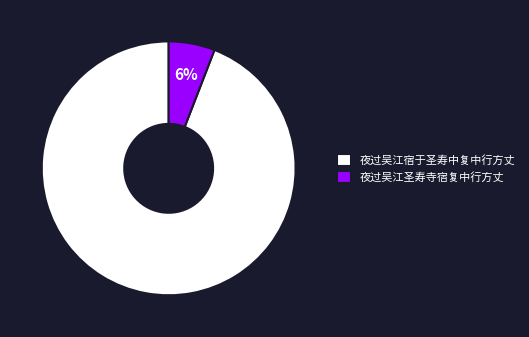

To the nearest percent, what is the combined percentage of 夜过吴江宿于圣寿中复中行方丈 and 夜过吴江圣寿寺宿复中行方丈?

100%